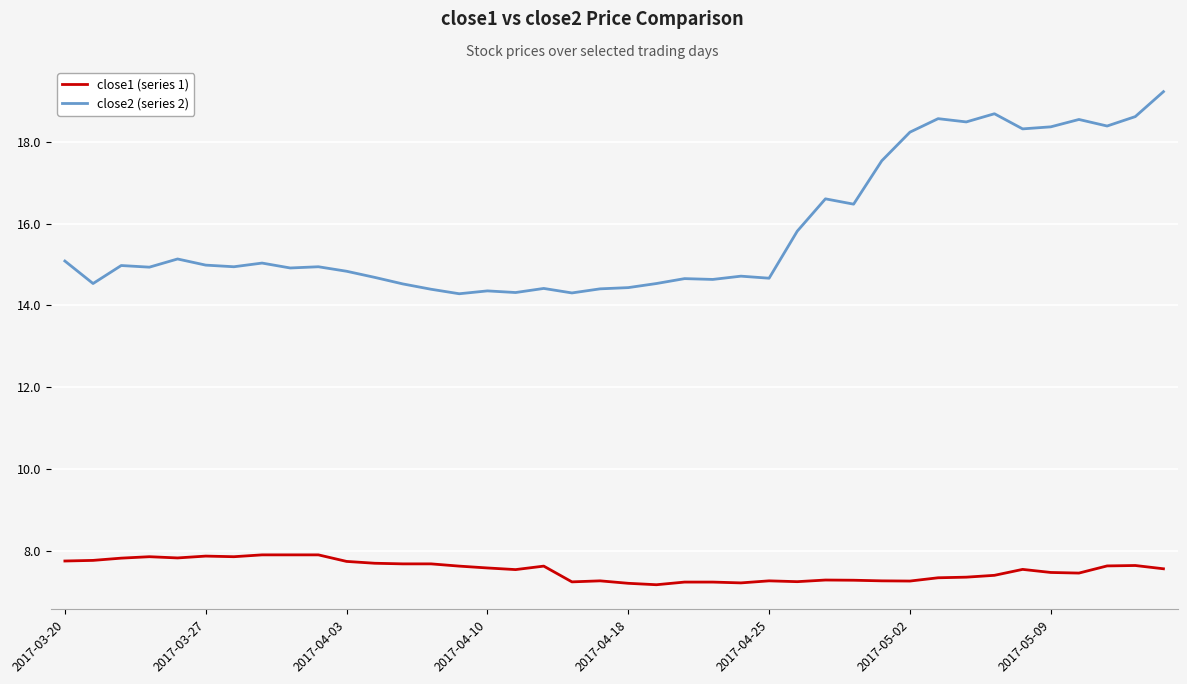

What is the highest value of the close2 (series 2) series?

19.2